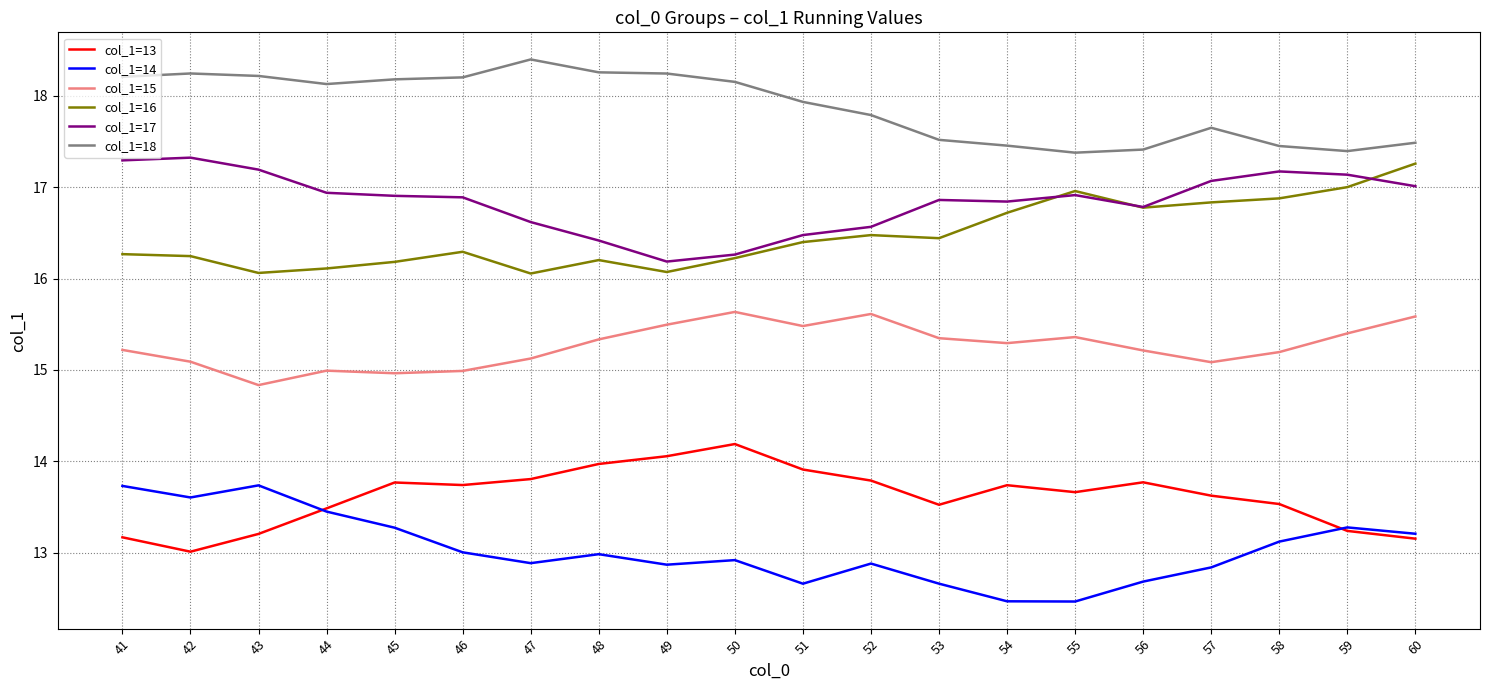

At which category is the sum across all series the highest?

41